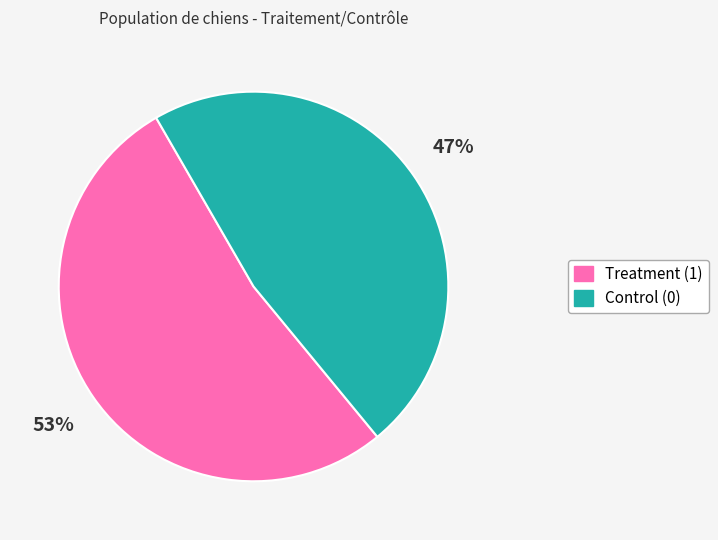

How many slices are in this pie chart?

2